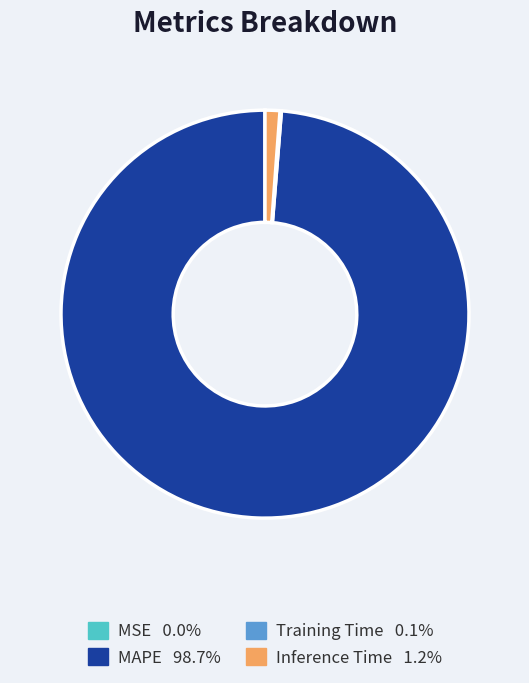

Which category has the biggest portion of the pie?

MAPE